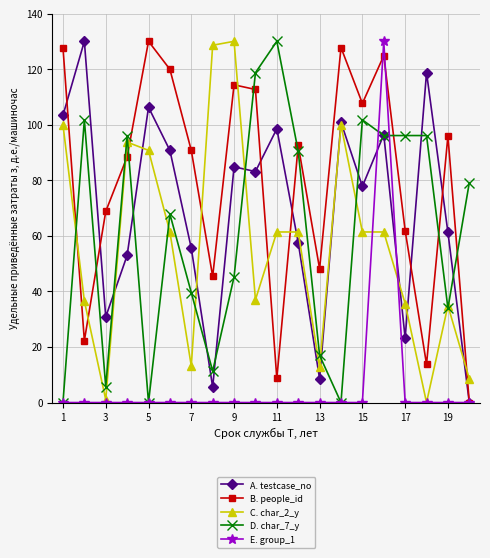

What is the maximum value shown in the chart?

130.0